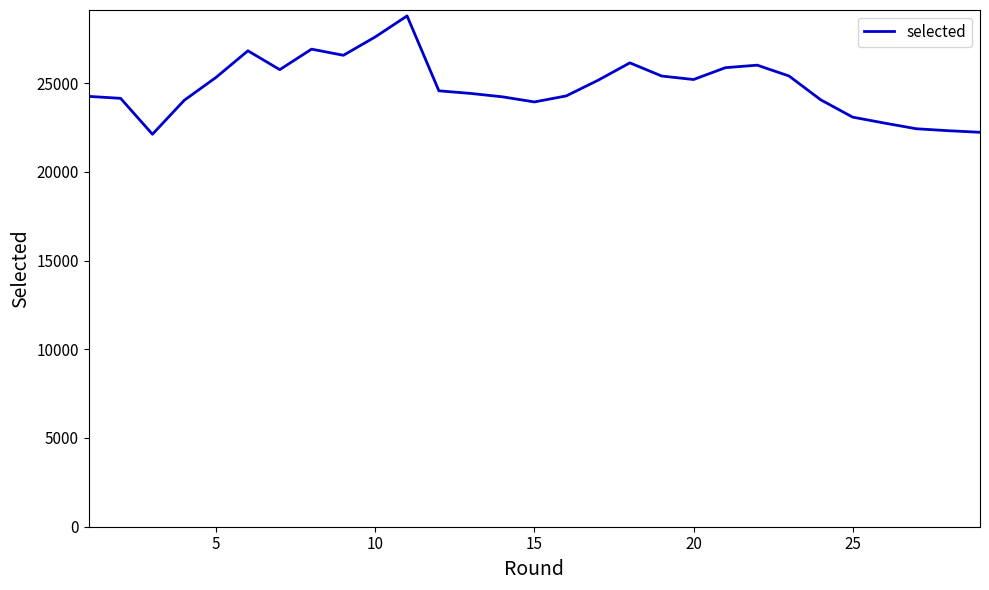

What is the sum of all values?

719743